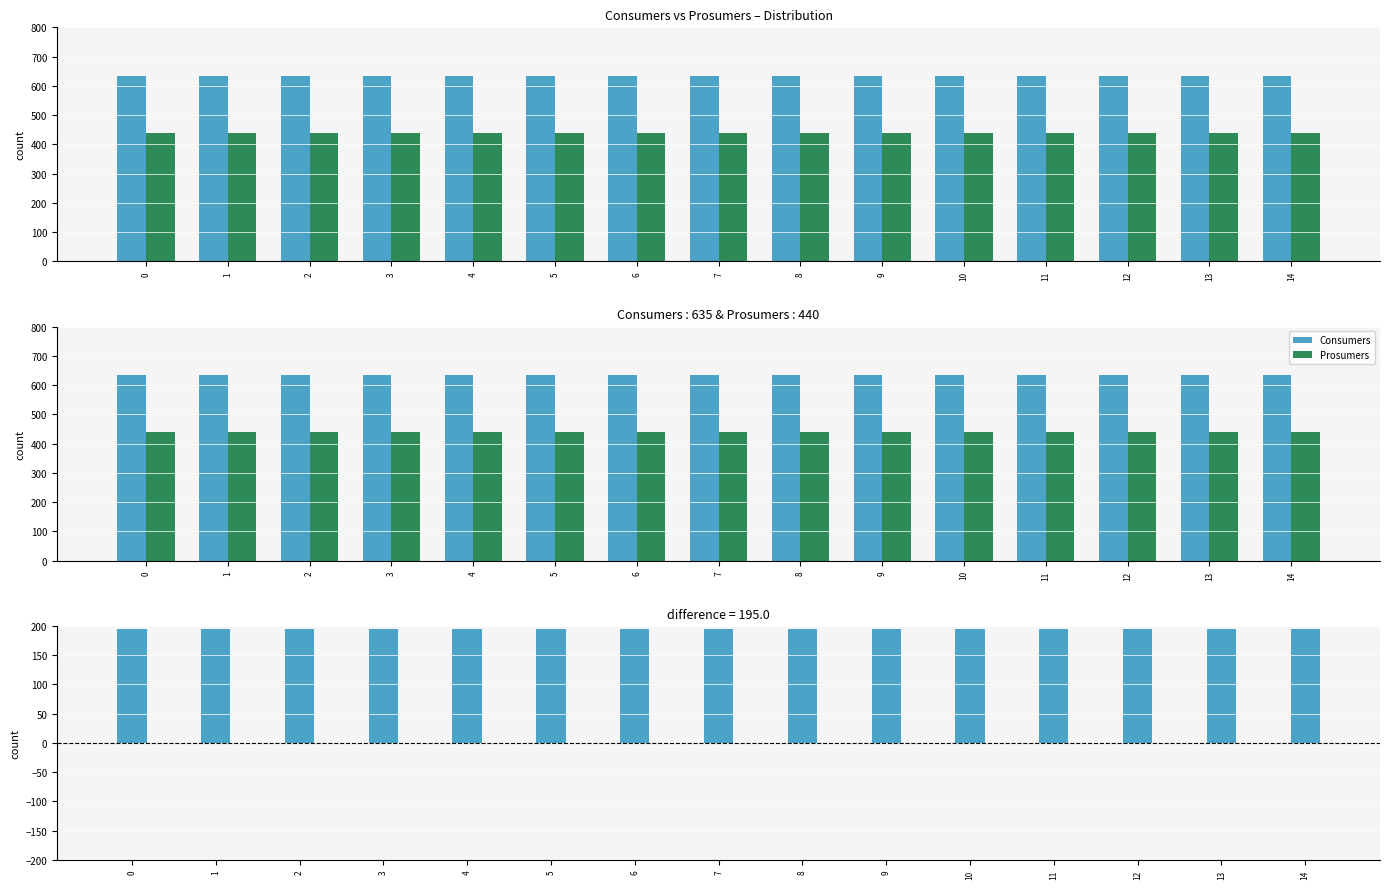

What is the total value across all series at 4?

1270